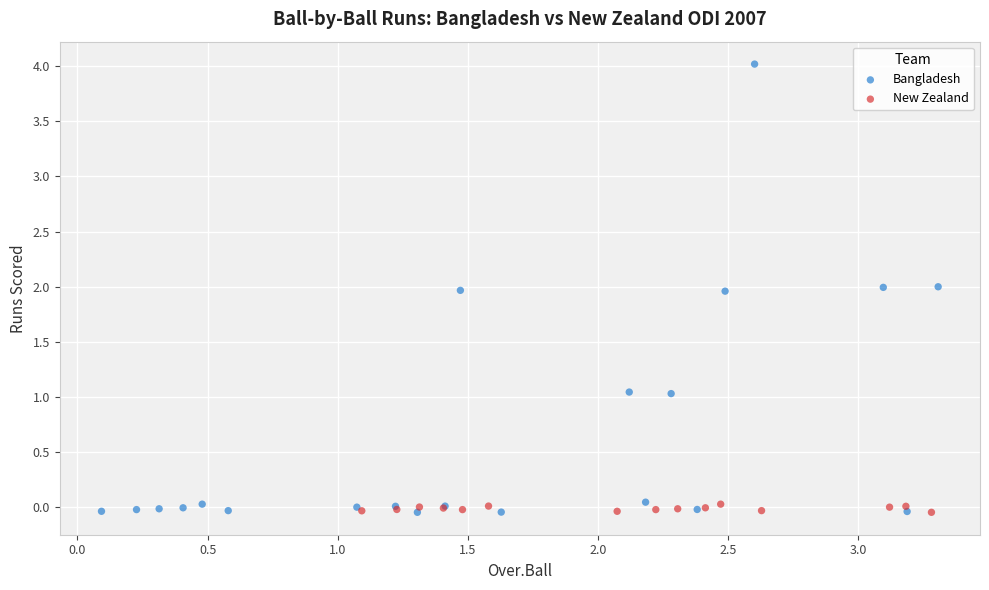

Which series contains the highest Y value?

Bangladesh